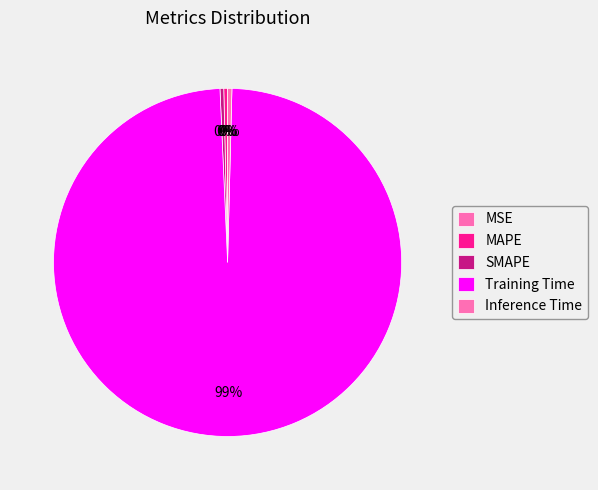

Rank the categories by value from highest to lowest.

Training Time, Inference Time, SMAPE, MAPE, MSE